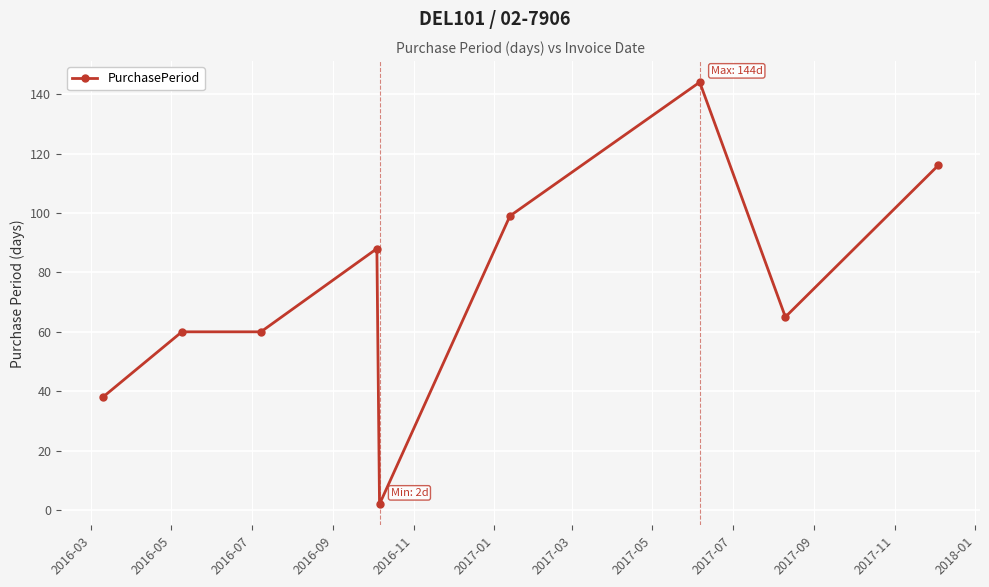

What is the average value?

75